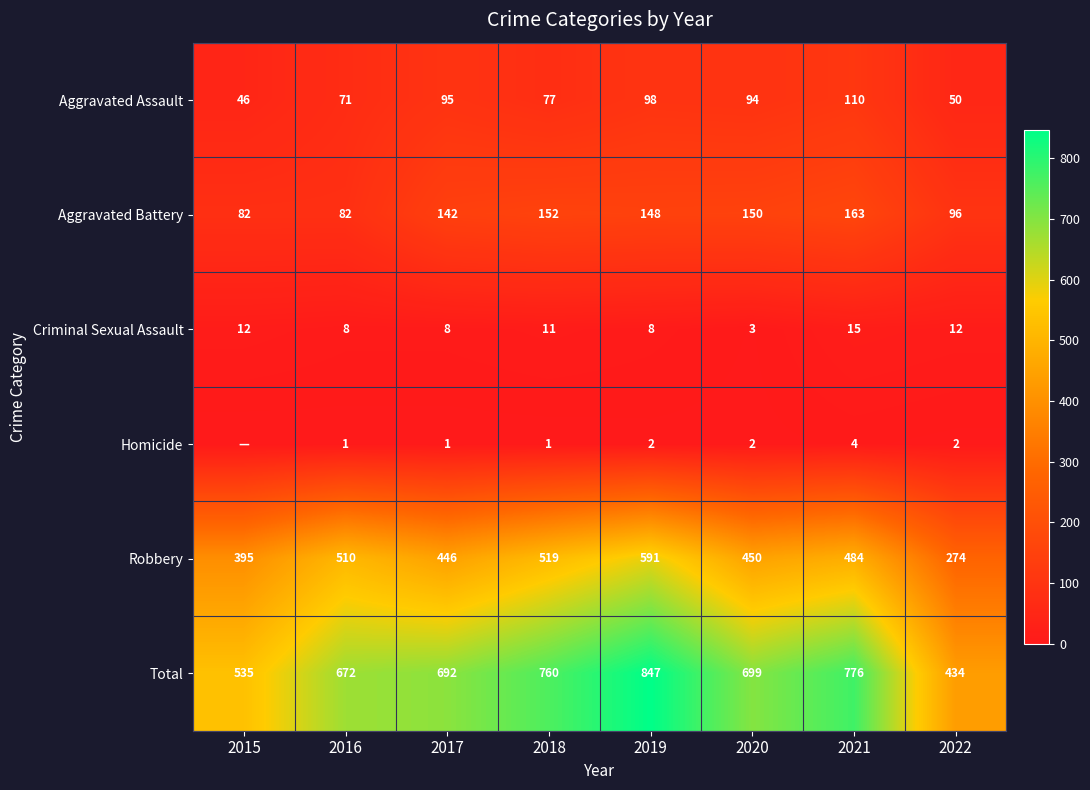

True or false: Criminal Sexual Assault has a value of 11 at 2018.

True